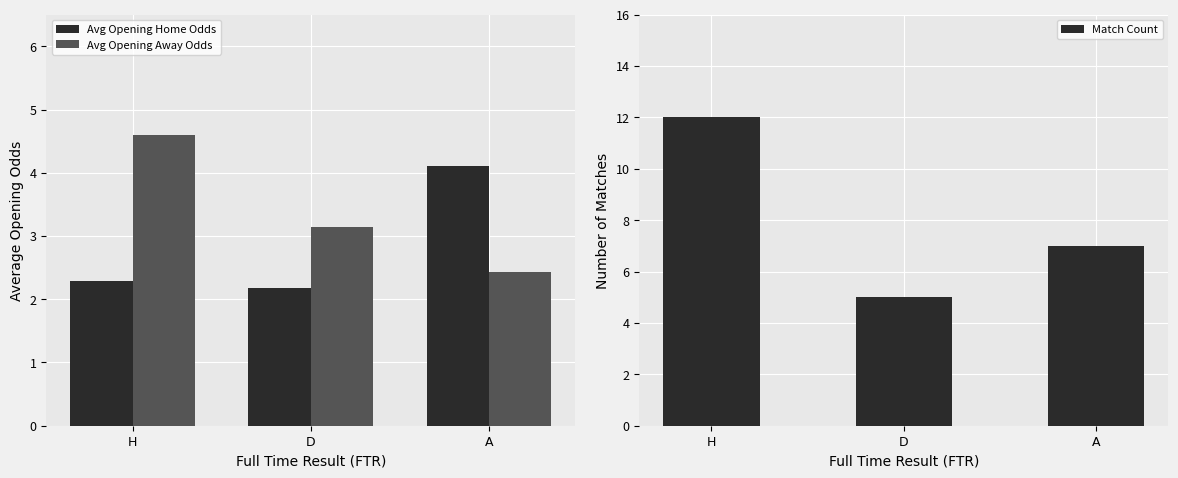

Which category has the highest value across all series?

H